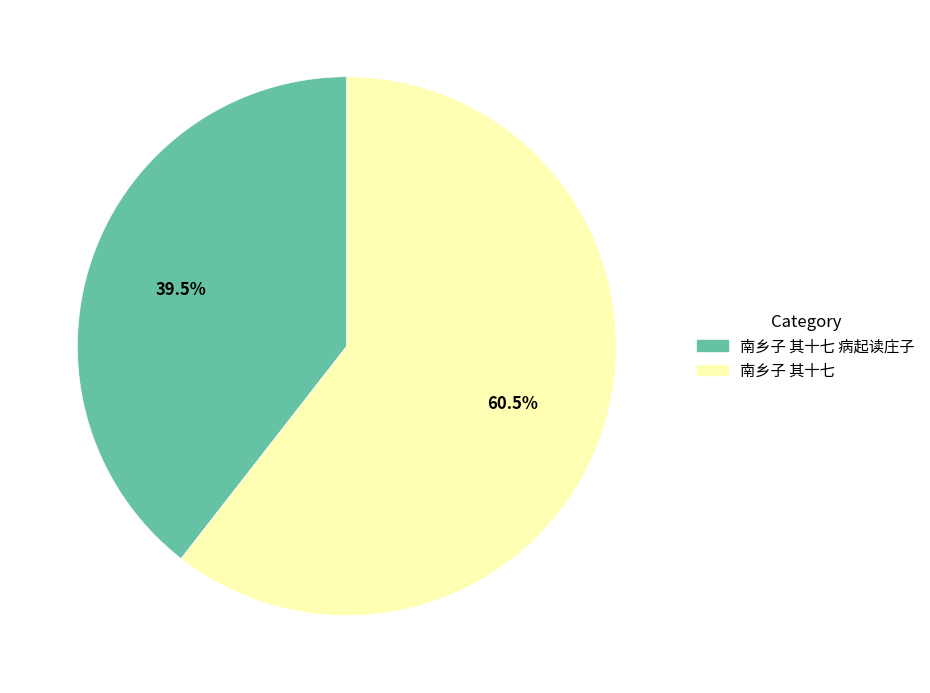

Does any single category account for the majority?

Yes